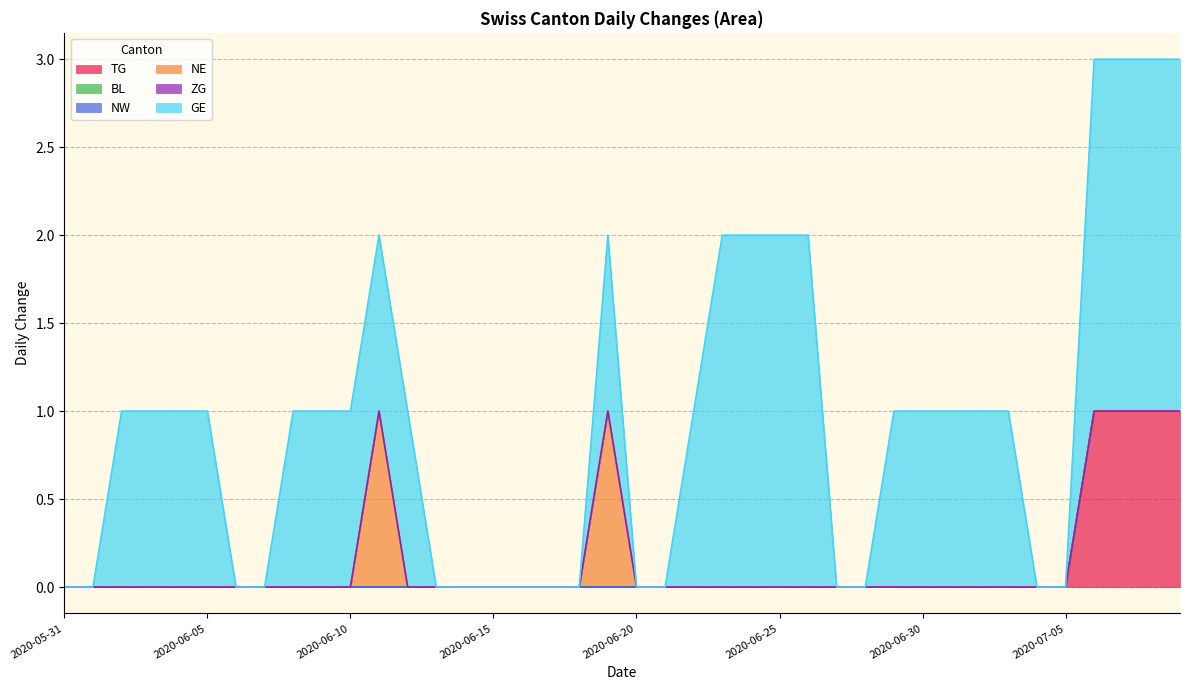

Rank the categories by NW value from lowest to highest.

2020-05-31, 2020-06-01, 2020-06-02, 2020-06-03, 2020-06-04, 2020-06-05, 2020-06-06, 2020-06-07, 2020-06-08, 2020-06-09, 2020-06-10, 2020-06-11, 2020-06-12, 2020-06-13, 2020-06-14, 2020-06-15, 2020-06-16, 2020-06-17, 2020-06-18, 2020-06-19, 2020-06-20, 2020-06-21, 2020-06-22, 2020-06-23, 2020-06-24, 2020-06-25, 2020-06-26, 2020-06-27, 2020-06-28, 2020-06-29, 2020-06-30, 2020-07-01, 2020-07-02, 2020-07-03, 2020-07-04, 2020-07-05, 2020-07-06, 2020-07-07, 2020-07-08, 2020-07-09